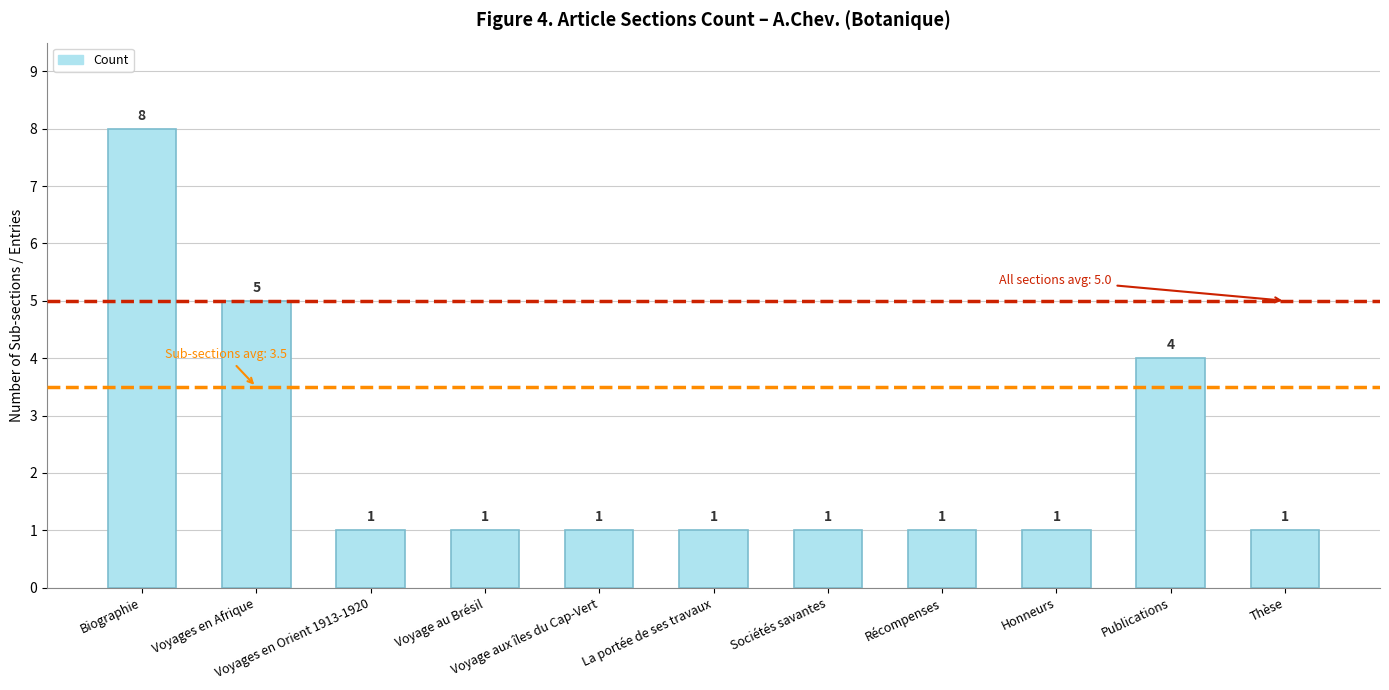

What is the smallest value displayed?

1